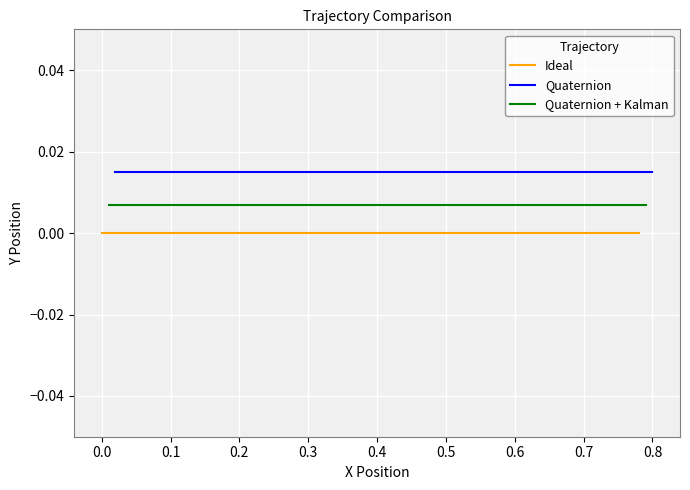

Which series has the widest spread of values?

Ideal